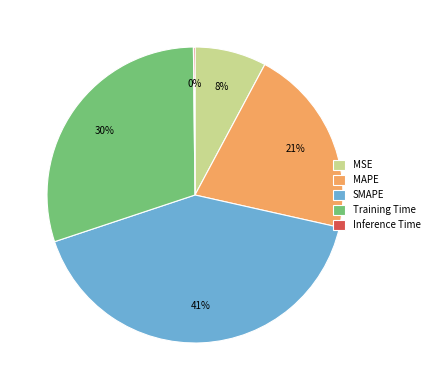

What percentage is the Training Time slice, to the nearest percent?

30%